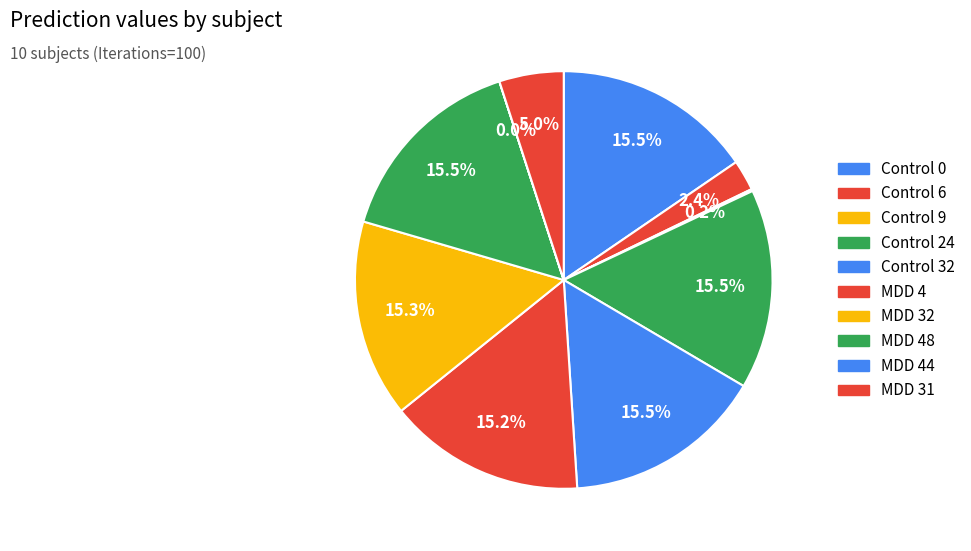

Rank the categories by value from lowest to highest.

MDD 44, Control 9, Control 6, MDD 31, MDD 4, MDD 32, Control 0, Control 24, Control 32, MDD 48